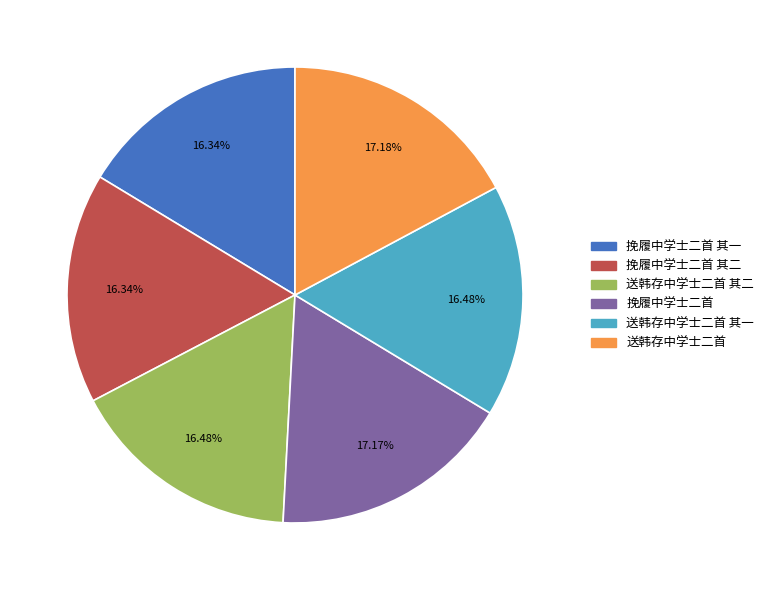

Combined, do 送韩存中学士二首 其二 and 送韩存中学士二首 account for over 50%?

No